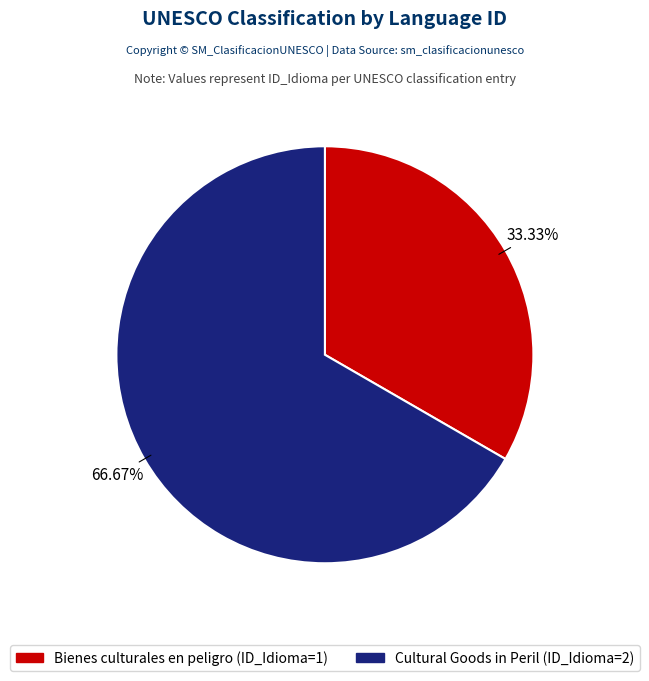

Count the number of slices in the pie.

2